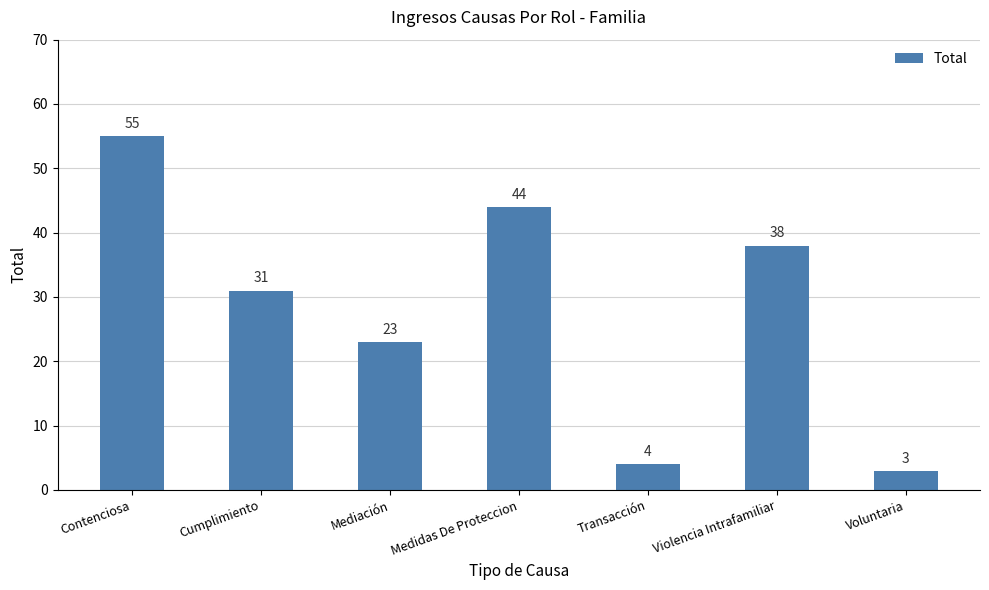

What position from the left is Violencia Intrafamiliar?

6